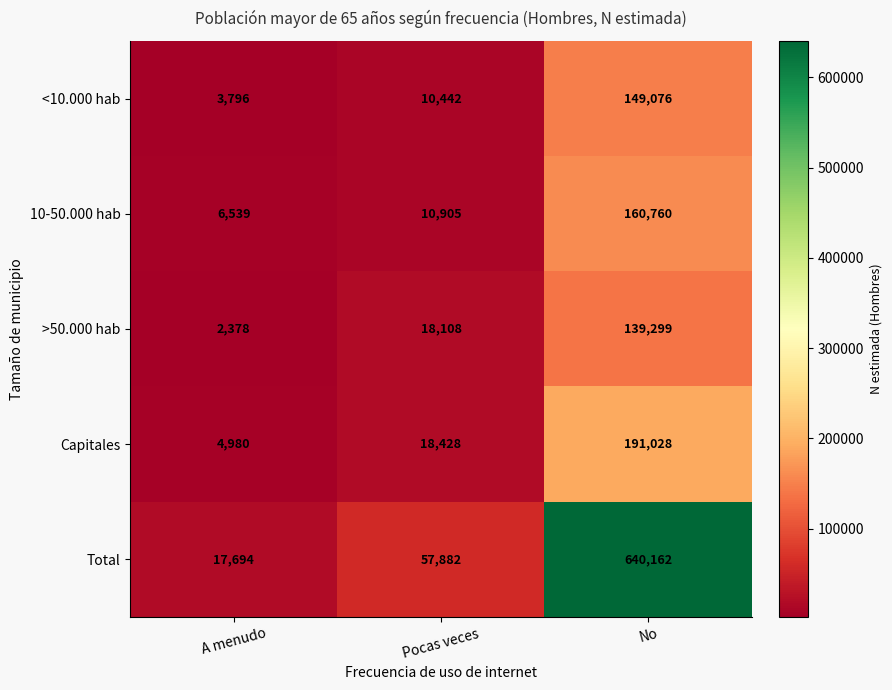

The <10.000 hab series shows 3796 at A menudo. True or false?

True